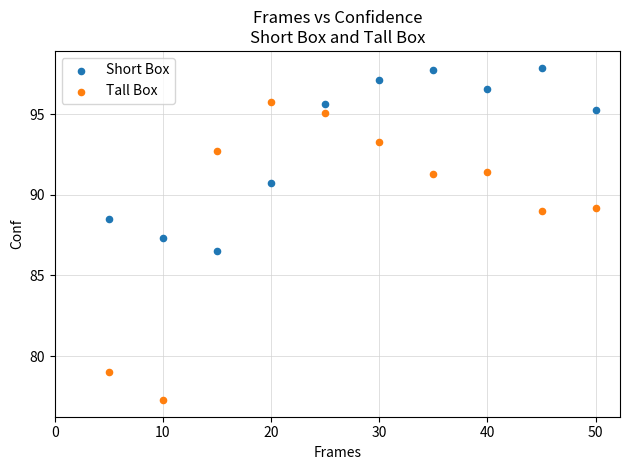

Which series has the widest spread of Y values?

Tall Box